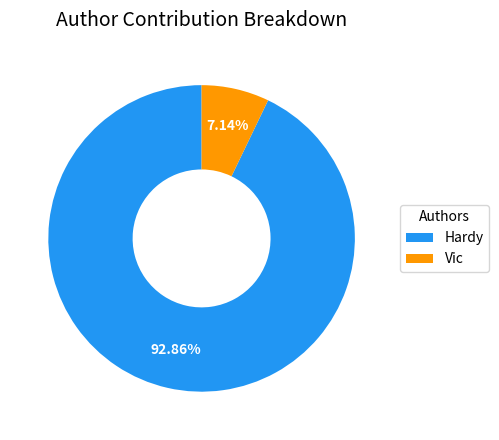

Between Vic and Hardy, which is larger?

Hardy